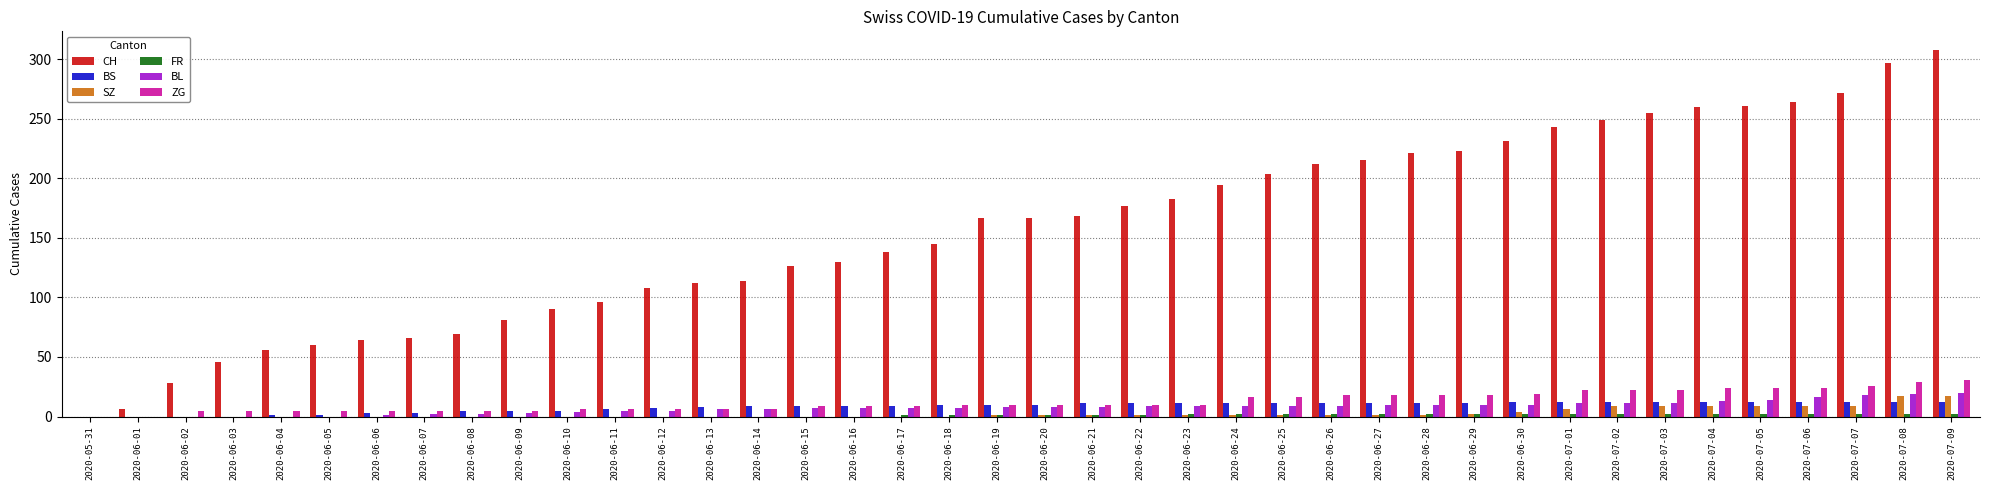

Are the bars horizontal?

No